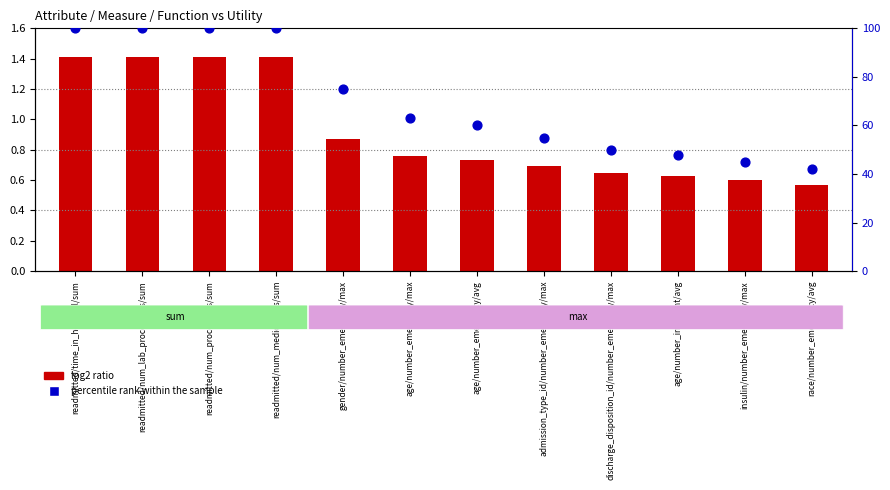

At which category is the sum across all series the highest?

readmitted/time_in_hospital/sum